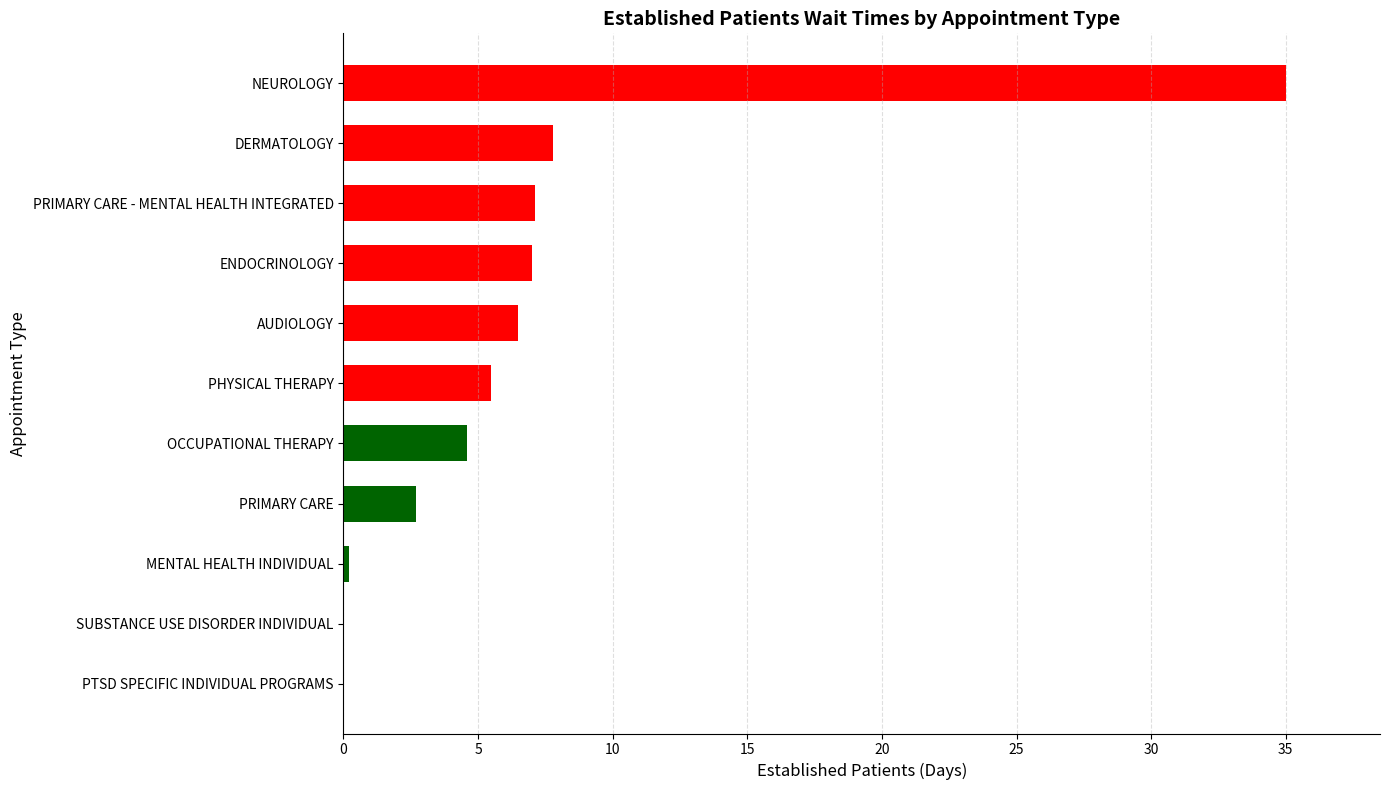

Count the number of values greater than 5.

6